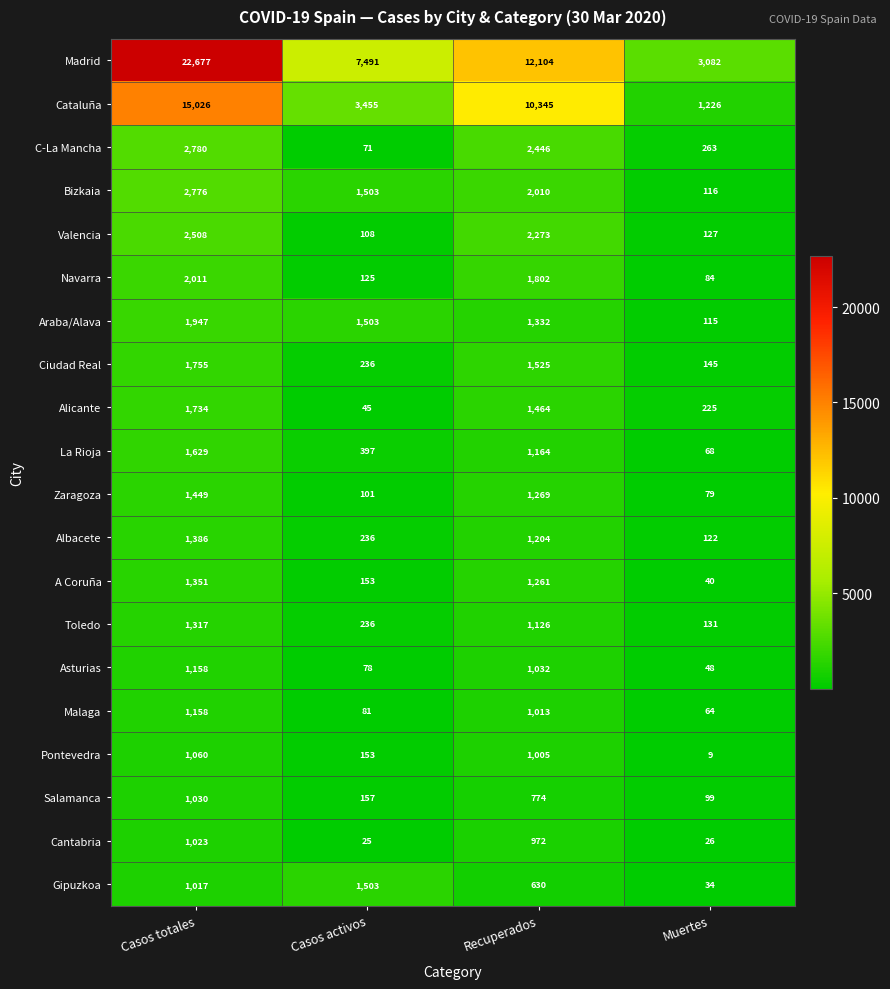

Rank the categories by Salamanca value from highest to lowest.

Casos totales, Recuperados, Casos activos, Muertes